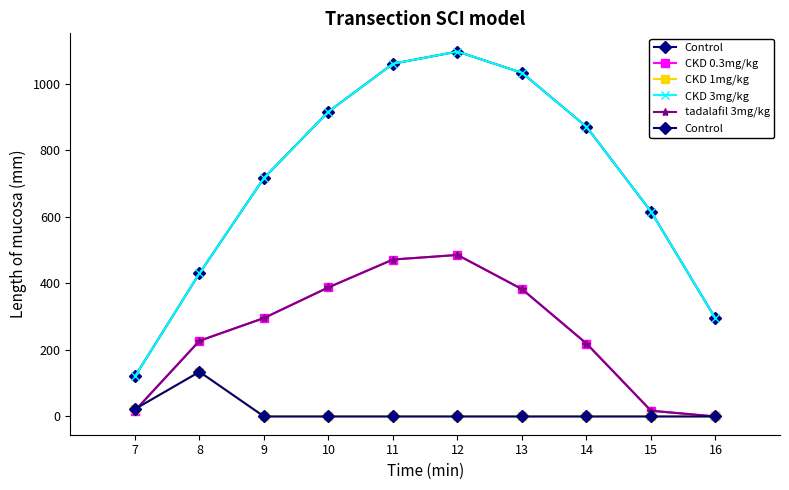

How many lines are shown in the chart?

5